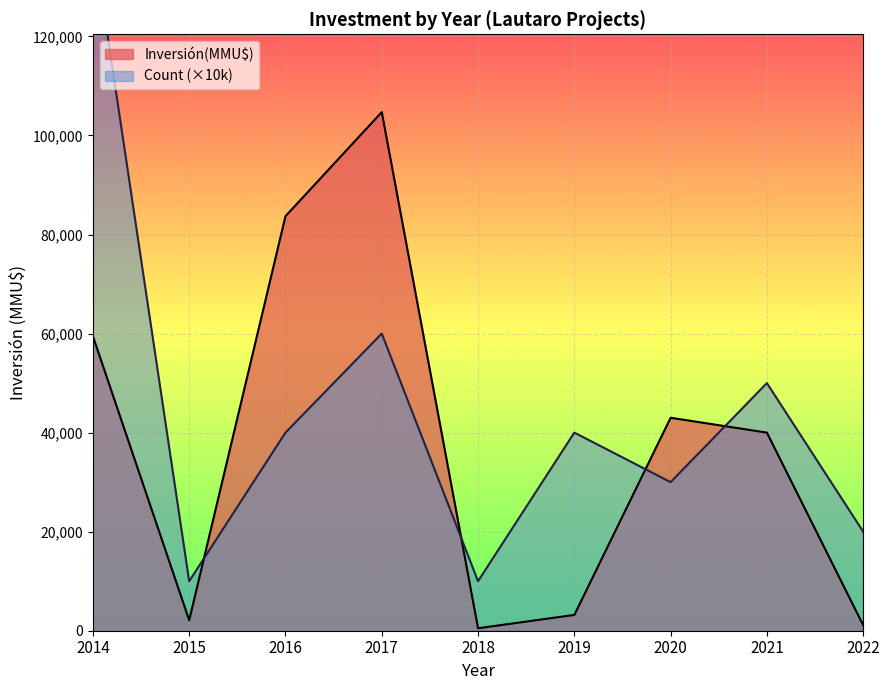

True or false: Count has a value of 2 at 24.

False